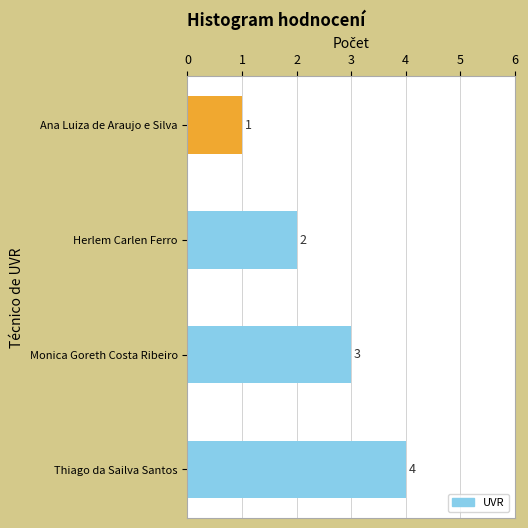

List the labels in order of value, smallest first.

Ana Luiza de Araujo e Silva, Herlem Carlen Ferro, Monica Goreth Costa Ribeiro, Thiago da Sailva Santos